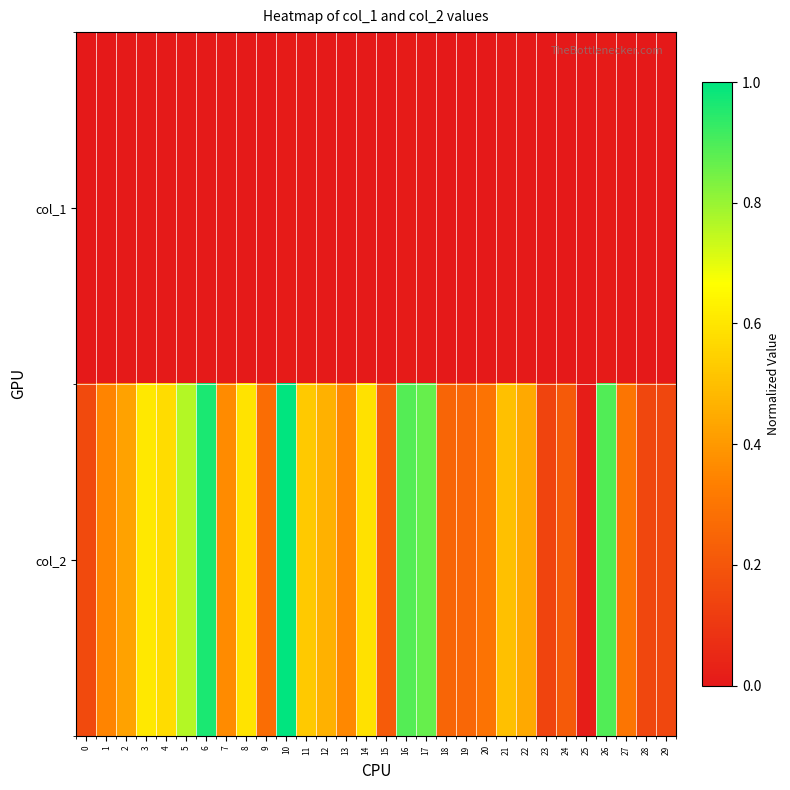

What is the greatest value displayed?

1.0